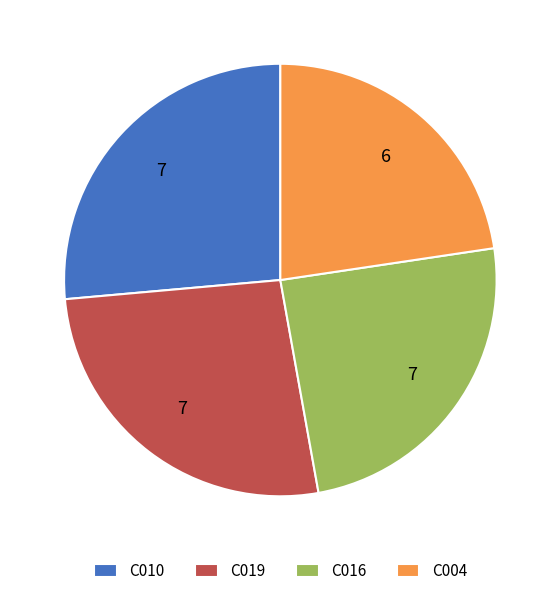

Which has a higher value, C019 or C016?

C019